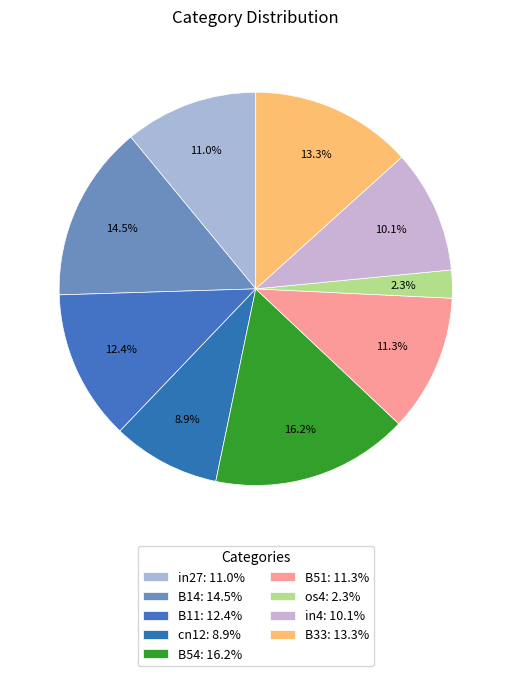

Count the number of slices in the pie.

9